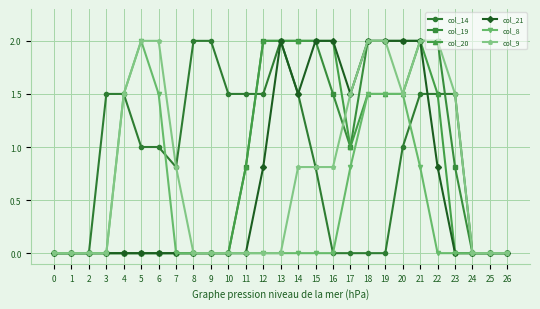

What is the spread (max minus min) of values at 6?

2.0